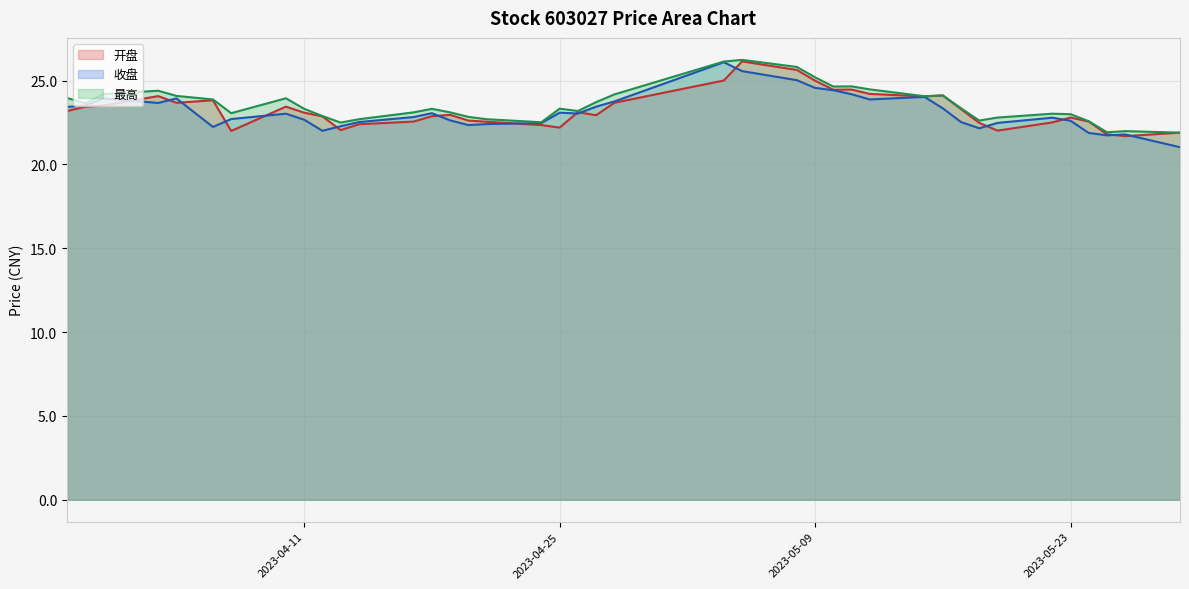

What is the sum of all 收盘 values?

925.2